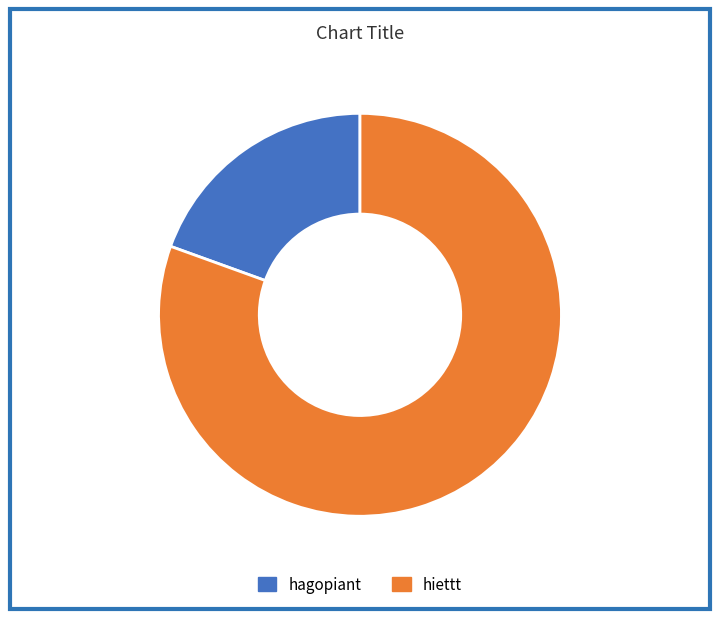

Rank the categories by value from lowest to highest.

hagopiant, hiettt